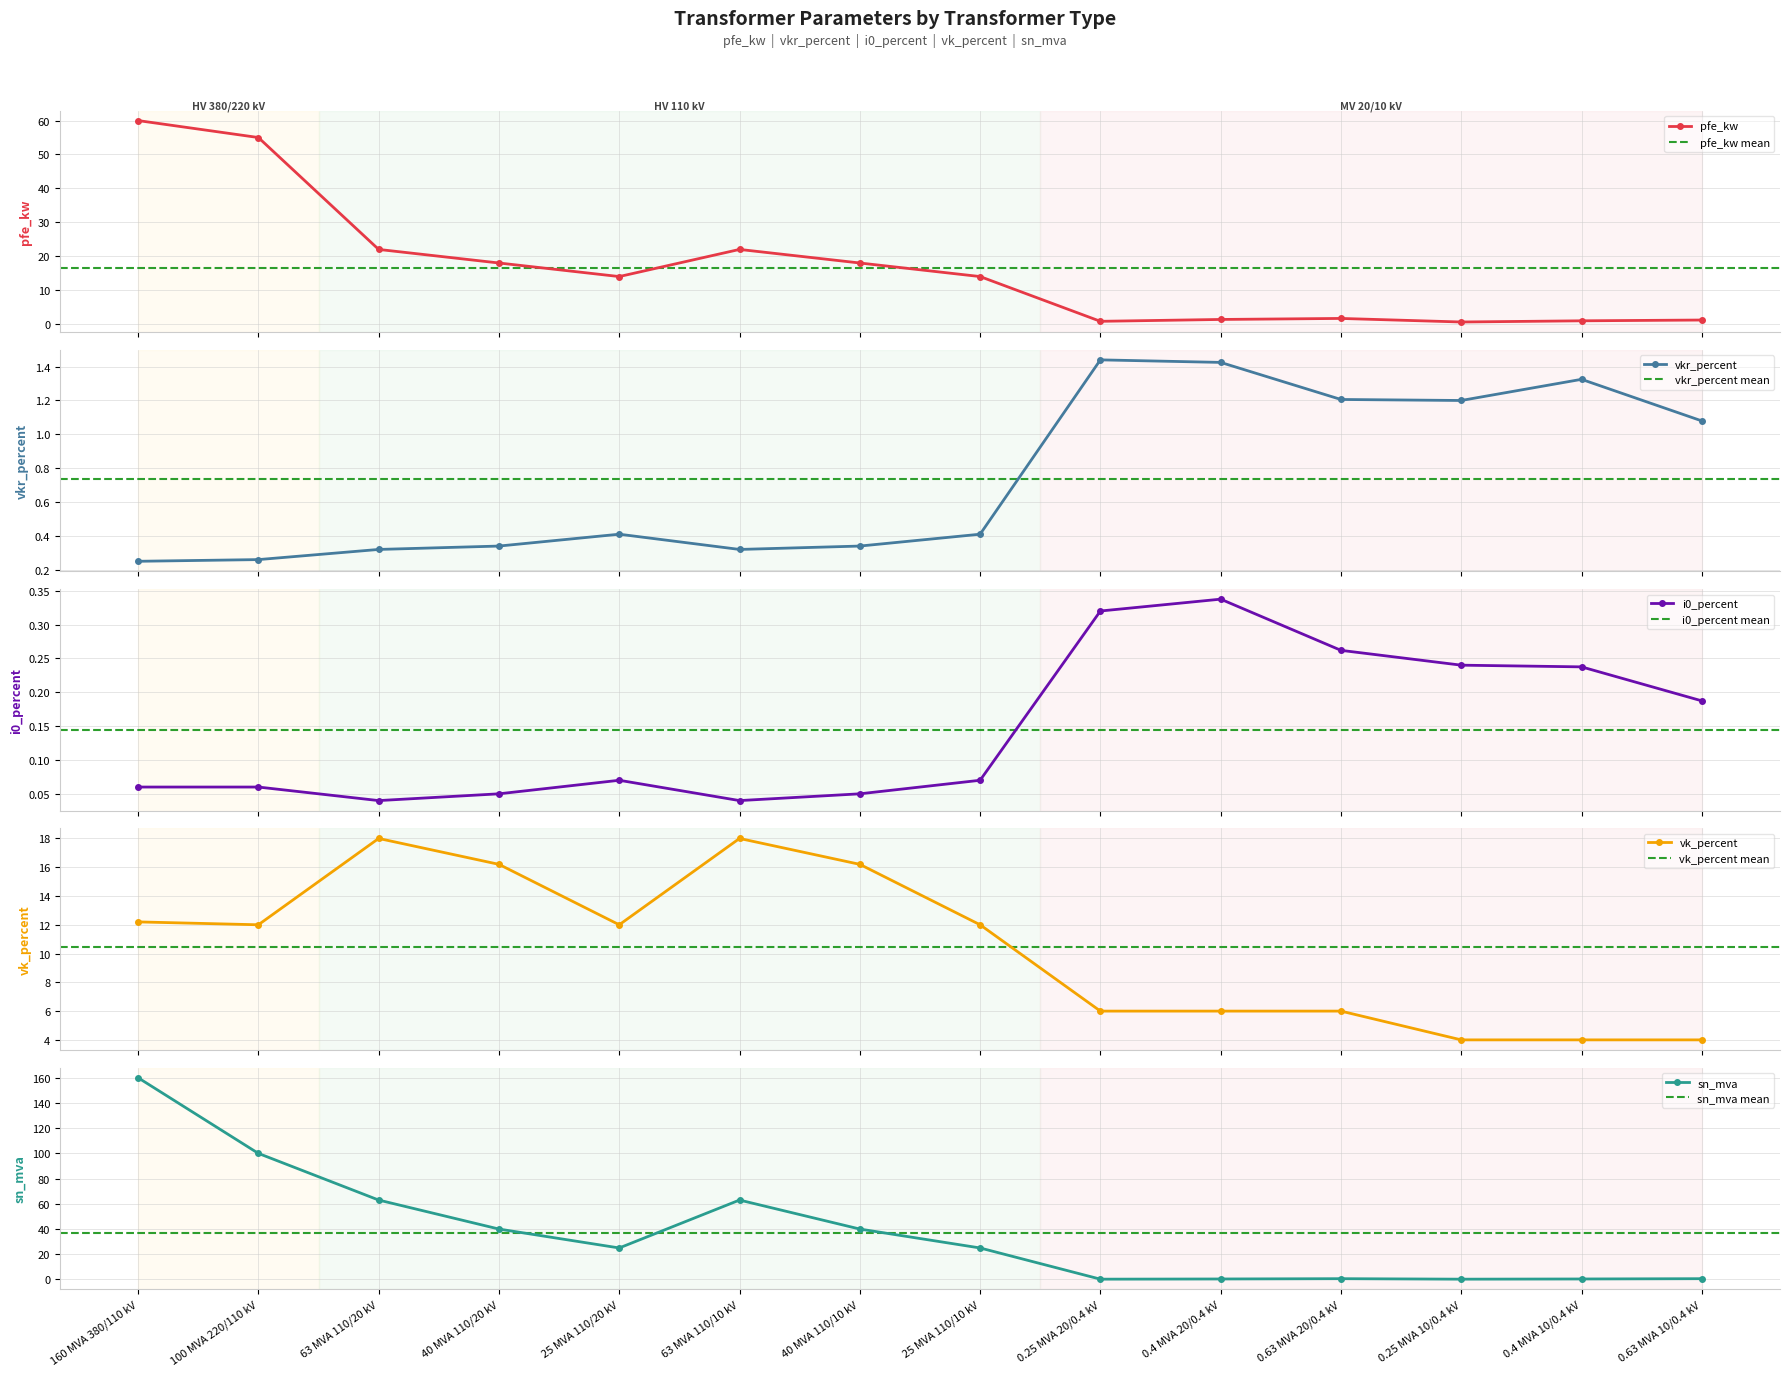

At which category is the sum across all series the highest?

160 MVA 380/110 kV